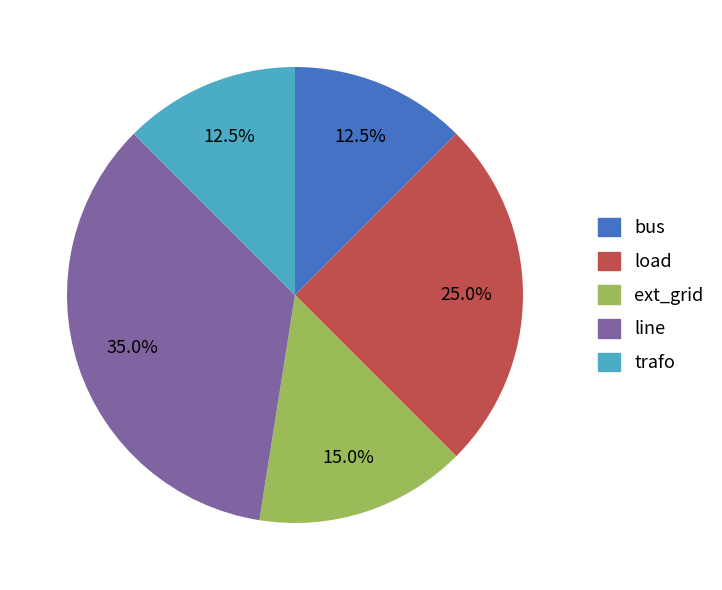

What portion of the pie excludes bus?

87.5%